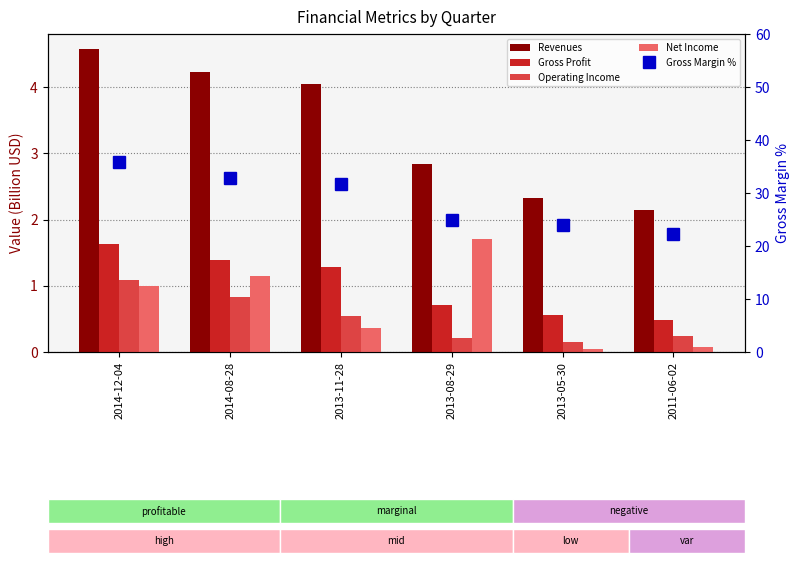

Which has a higher value, 2014-08-28 or 2014-12-04?

2014-12-04